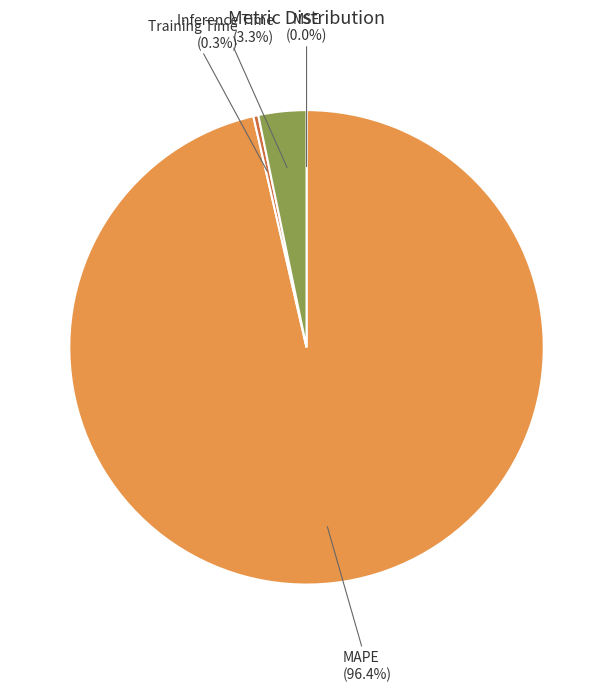

To the nearest percent, what is the difference between the largest and smallest slice percentages?

96%